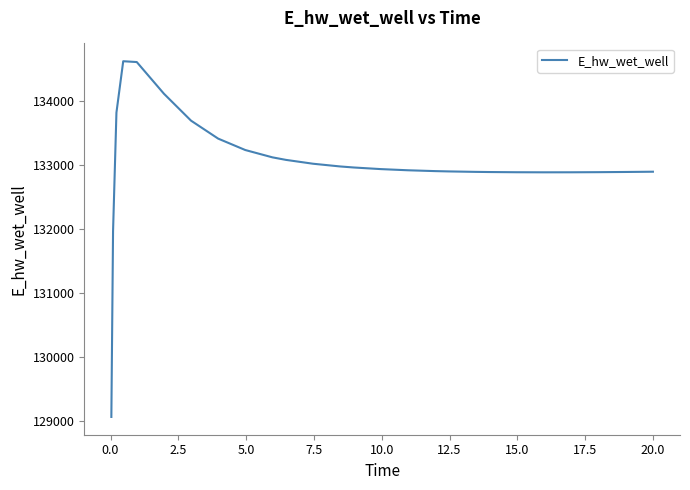

What is the difference between the maximum and minimum values?

5557.4